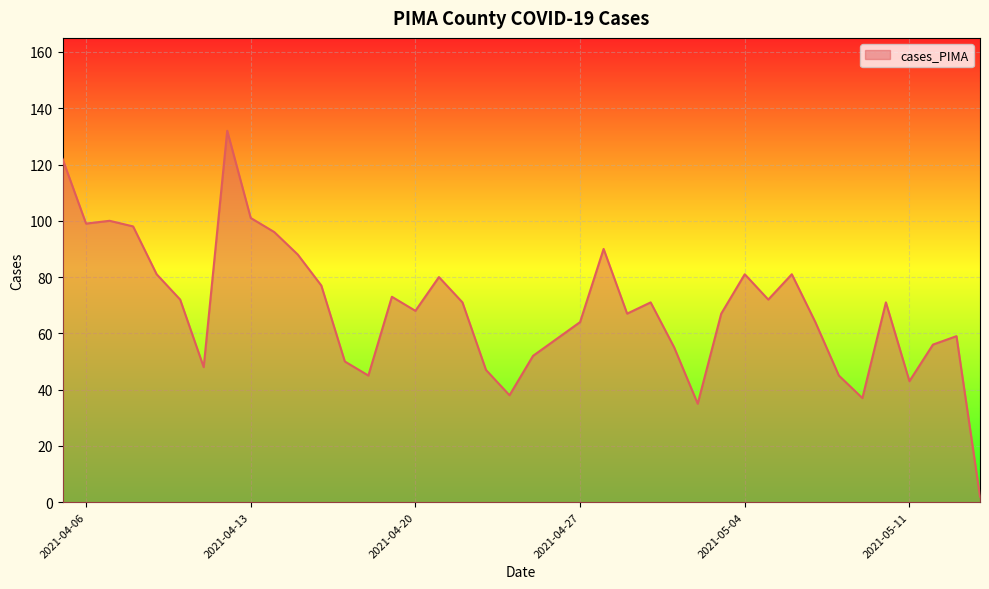

What is the maximum value shown in the chart?

132